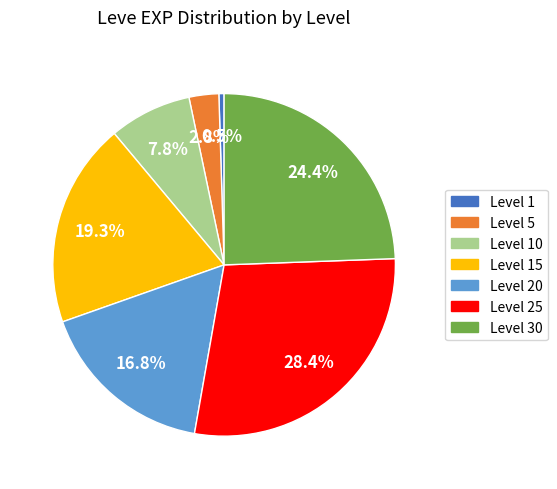

Is there any slice that represents more than half of the pie?

No